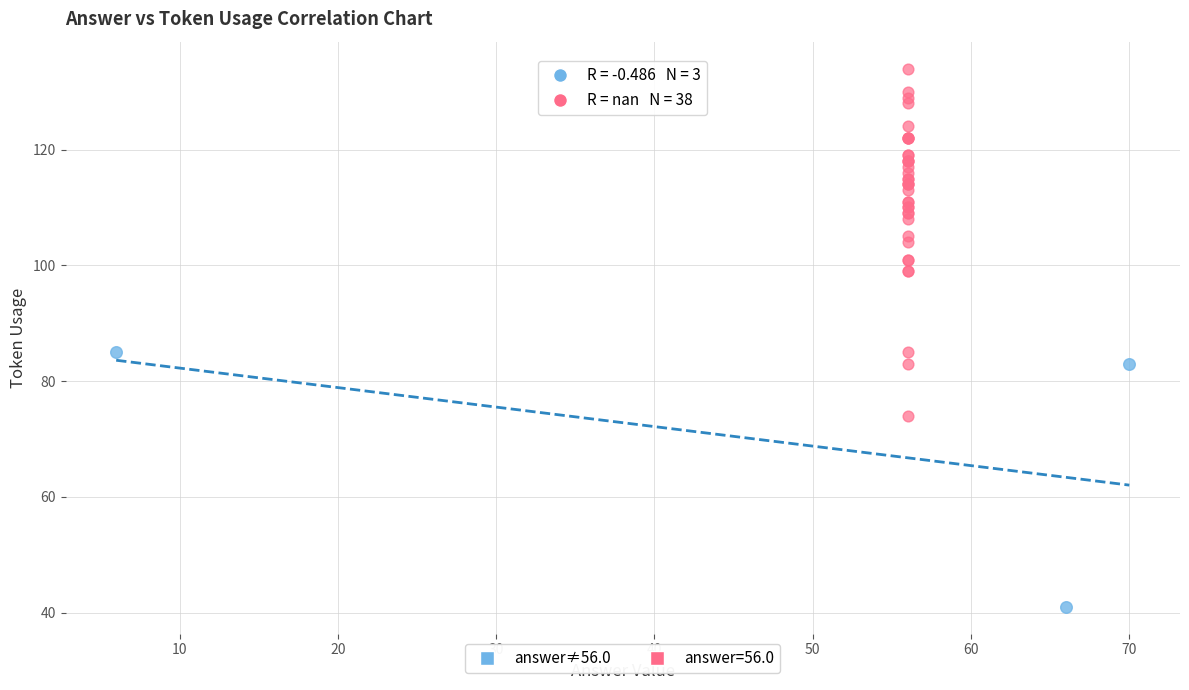

Which series reaches the maximum Y coordinate?

answer=56.0